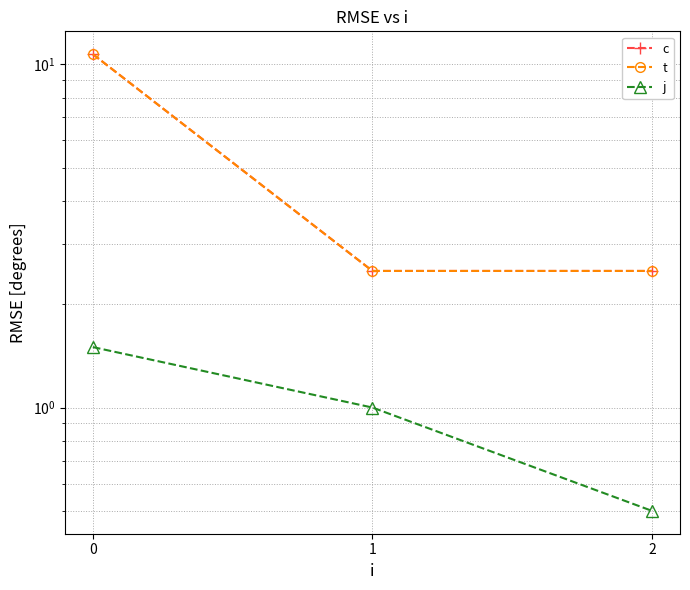

The value of j at 2 is 0.8. True or false?

False